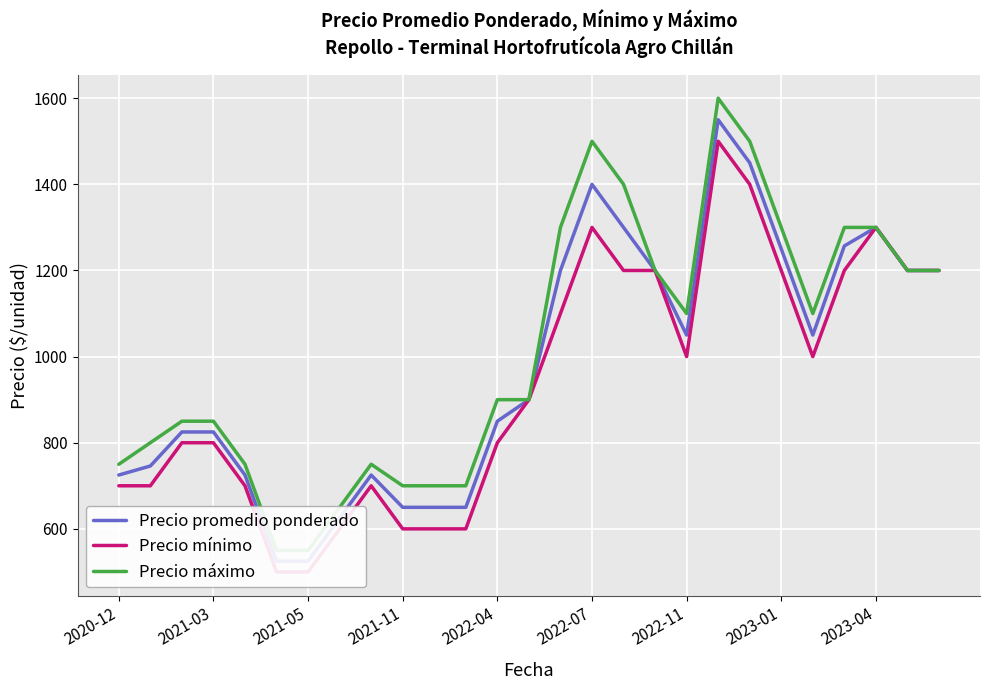

What is the label of the 10th point from the right?

17